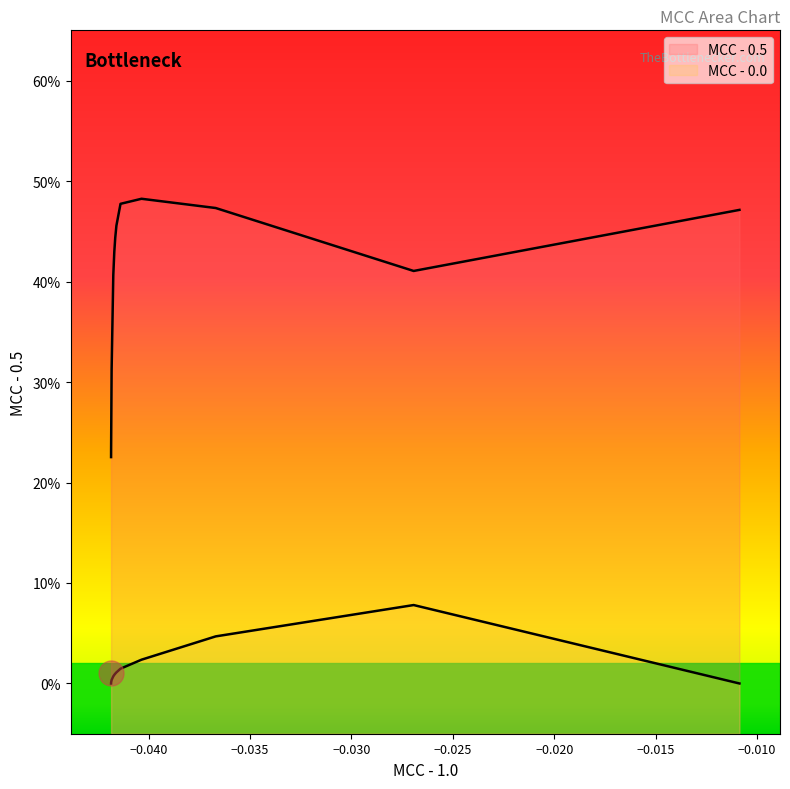

True or false: MCC - 0.0 has more than 1 interior local peaks.

False